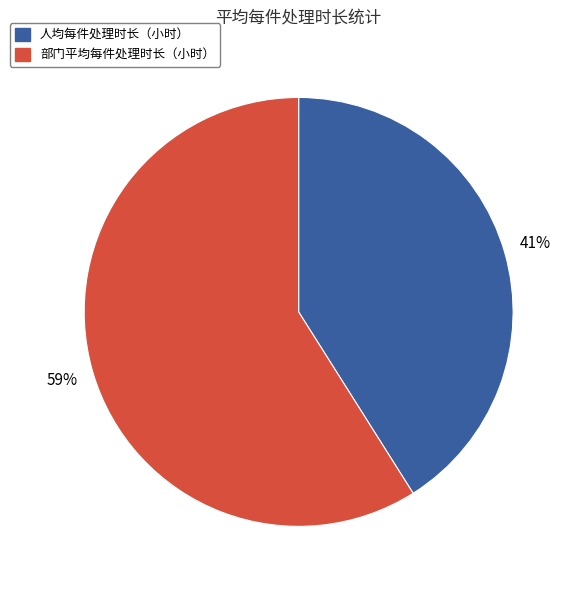

What is the ratio of the value at 人均每件处理时长（小时） to the value at 部门平均每件处理时长（小时）?

0.7